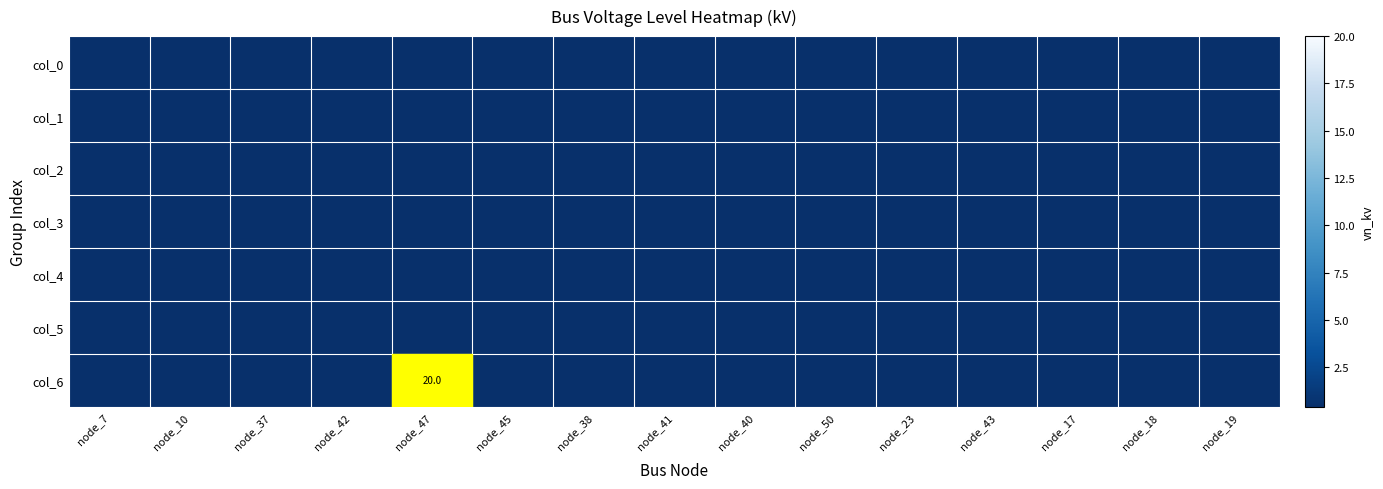

How many categories are shown in the chart?

15